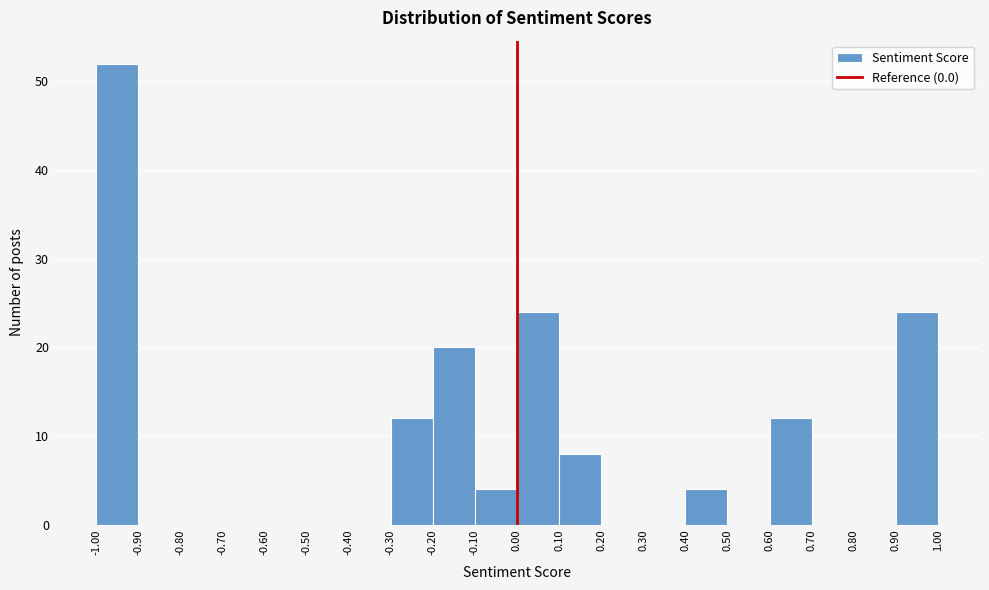

Reading left to right, transcribe this chart: for each bar, give the range it covers on the x-axis and its height. The values are not printed on the chart, so give them approximately, as read against the axis.

-1.00 to -0.90: 52
-0.90 to -0.80: 0
-0.80 to -0.70: 0
-0.70 to -0.60: 0
-0.60 to -0.50: 0
-0.50 to -0.40: 0
-0.40 to -0.30: 0
-0.30 to -0.20: 12
-0.20 to -0.10: 20
-0.10 to 0.00: 4
0.00 to 0.10: 24
0.10 to 0.20: 8
0.20 to 0.30: 0
0.30 to 0.40: 0
0.40 to 0.50: 4
0.50 to 0.60: 0
0.60 to 0.70: 12
0.70 to 0.80: 0
0.80 to 0.90: 0
0.90 to 1.00: 24